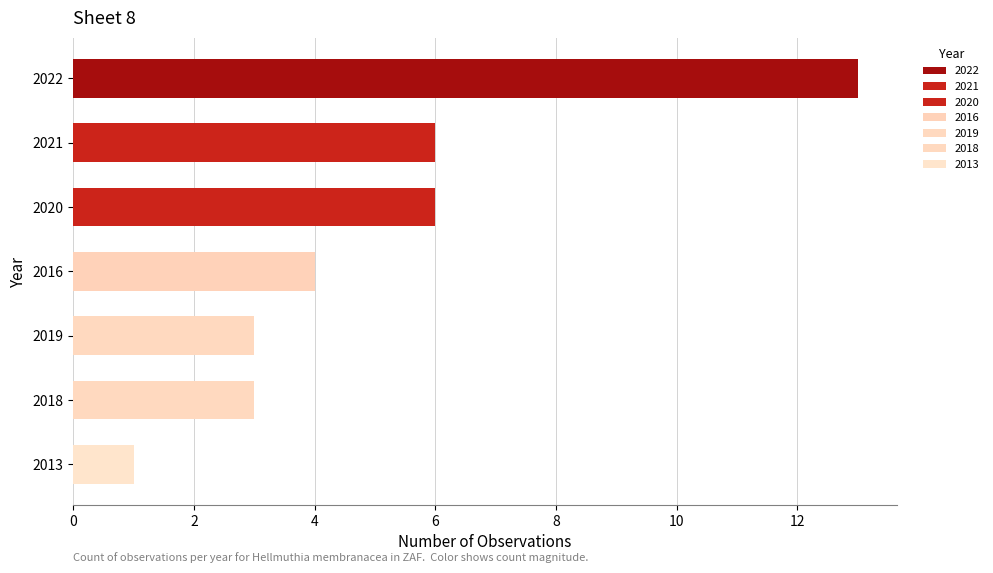

What is the ratio of the value at 2021 to the value at 2019?

2.0